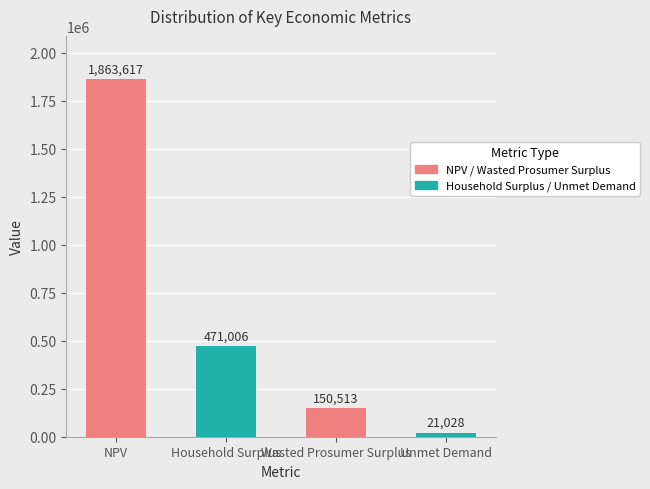

What is the ratio of the value at Household Surplus to the value at Wasted Prosumer Surplus?

3.1